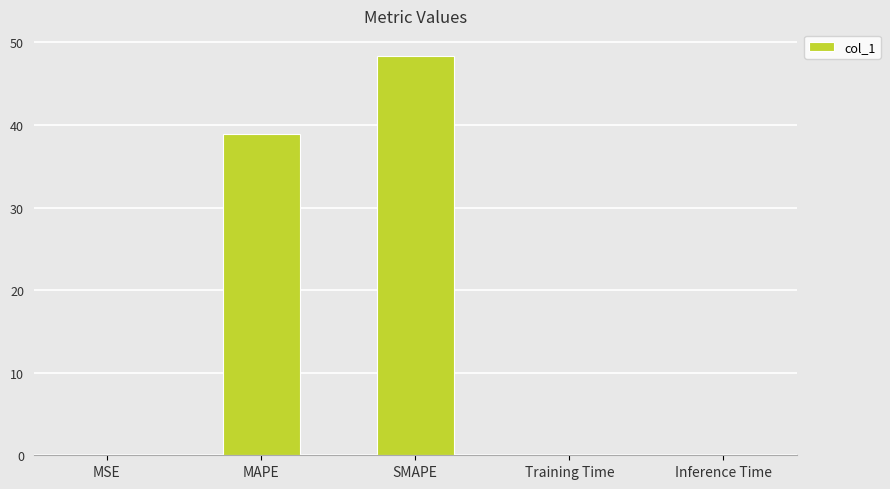

Are the bars horizontal?

No